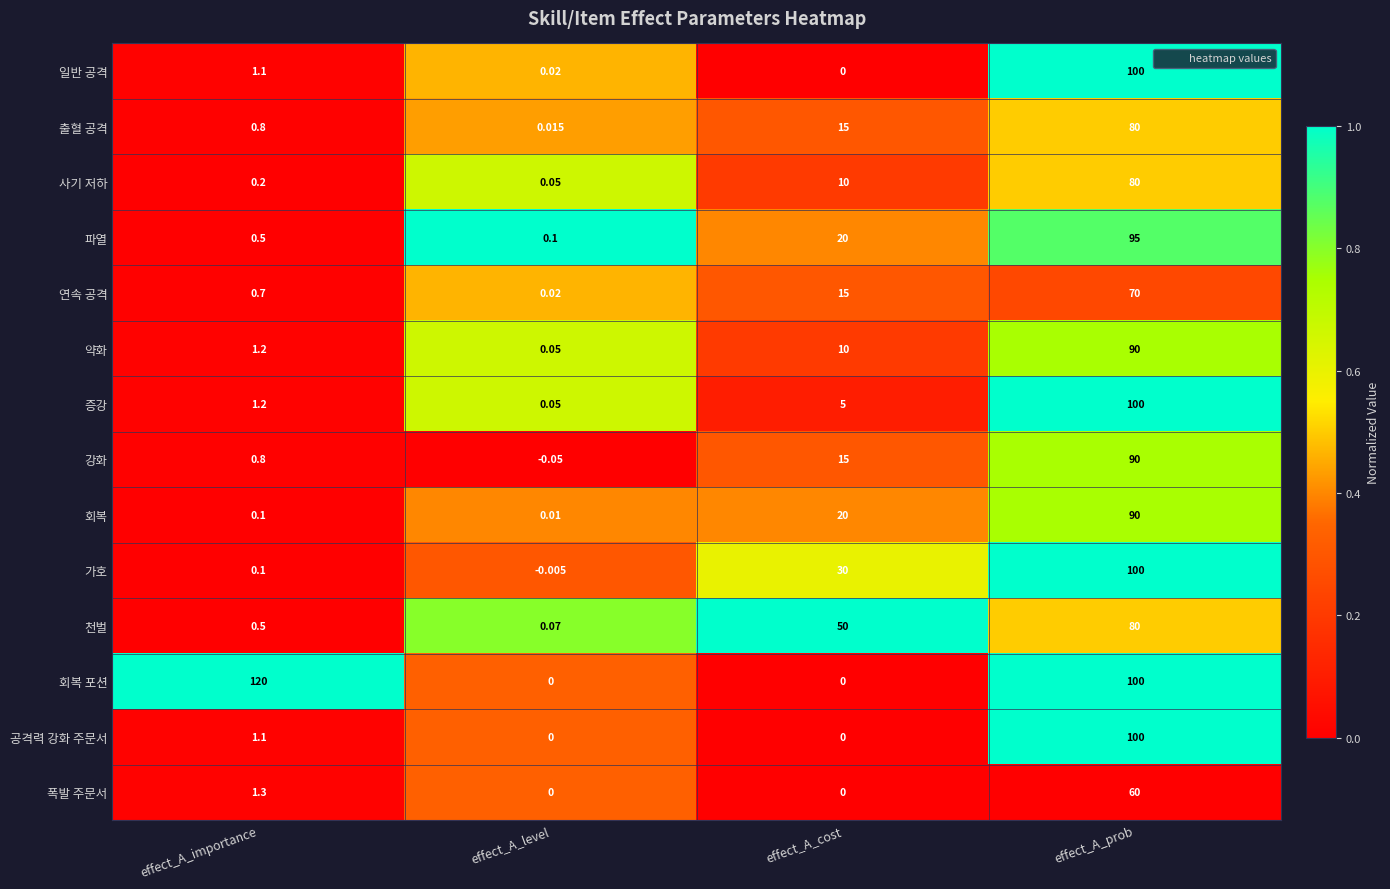

How many categories are shown in the chart?

4